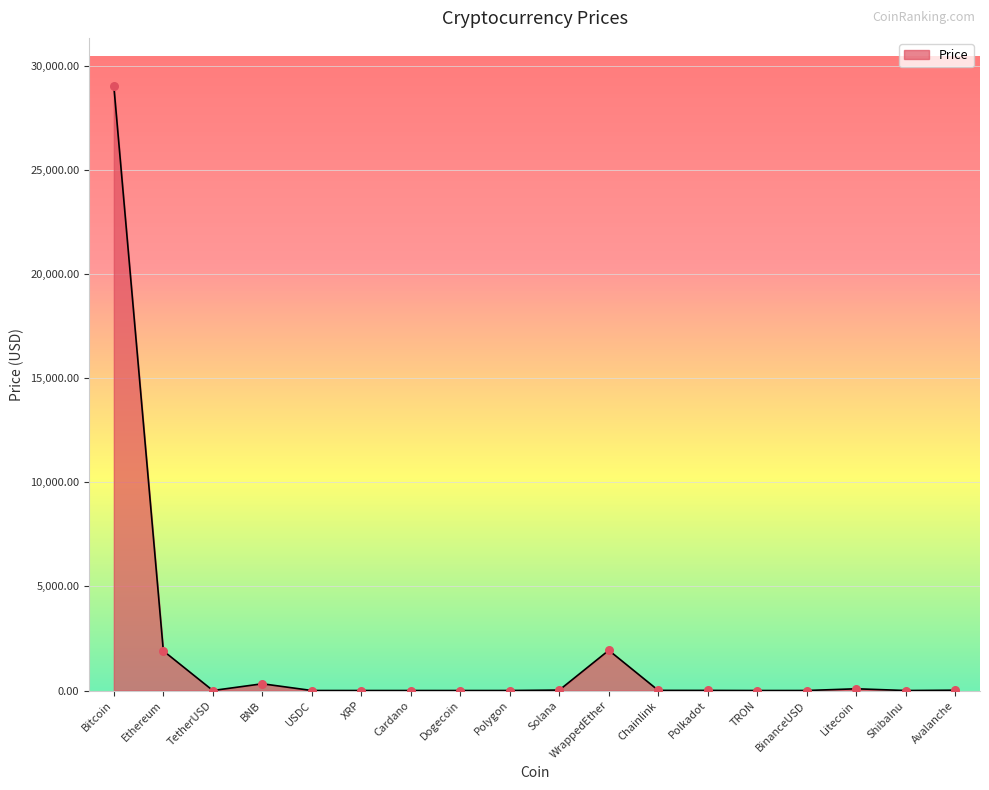

What is the change in value from Dogecoin to Polkadot?

+5.6